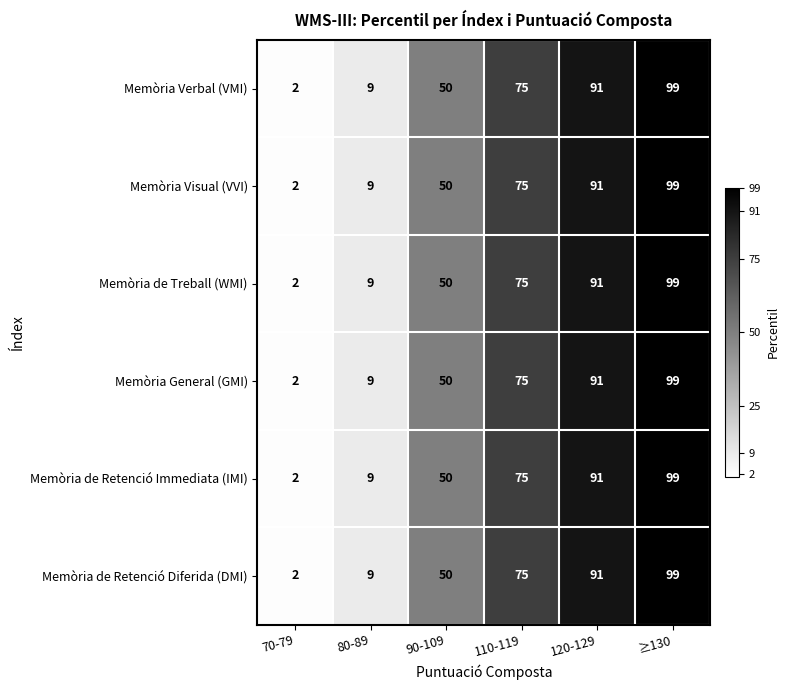

True or false: Memòria de Retenció Diferida (DMI) has a value of 1 at 70-79.

False